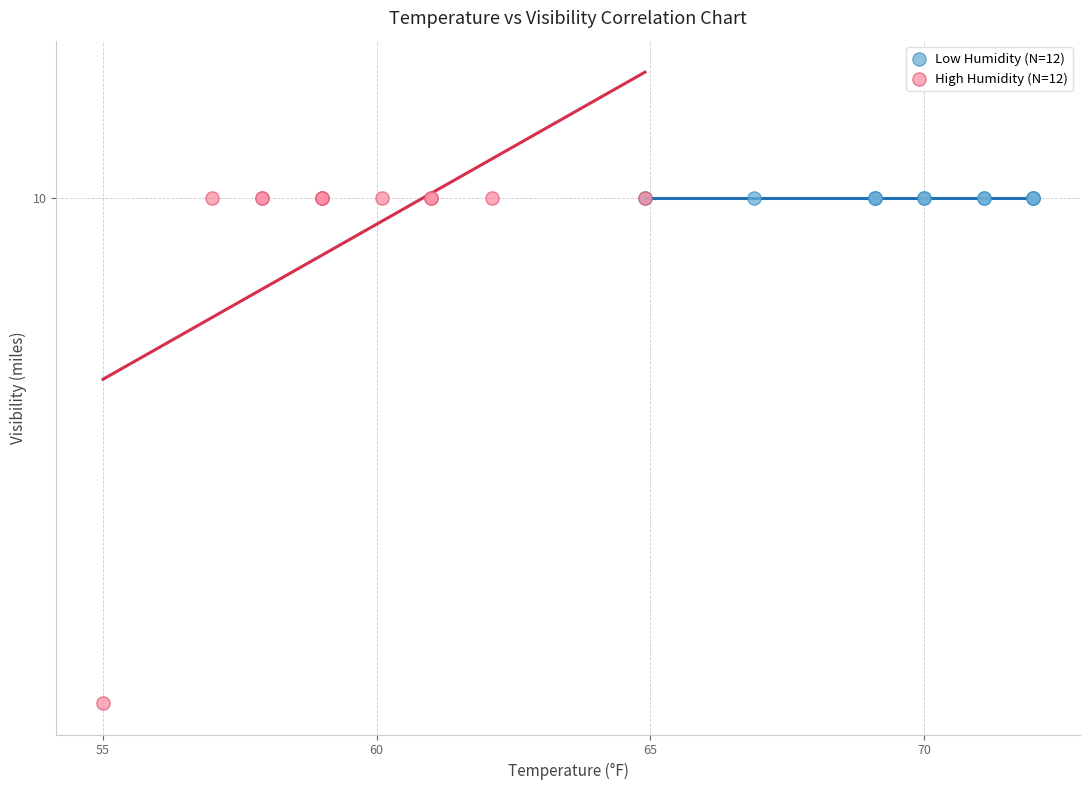

What are all the series names shown in the legend?

Low Humidity (N=12), High Humidity (N=12)